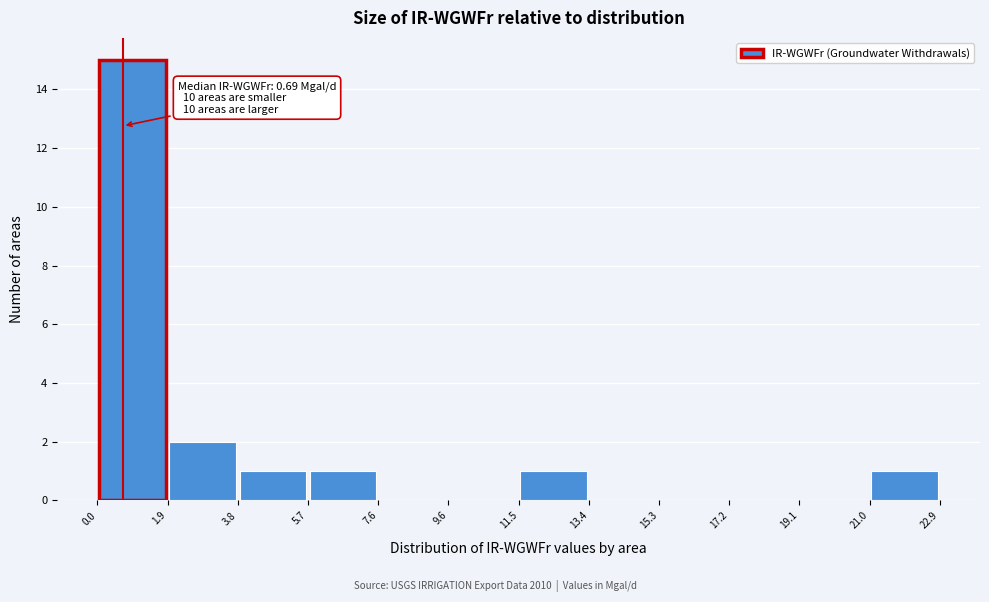

Over which range of the x-axis is the bar tallest?

0.0 to 1.9